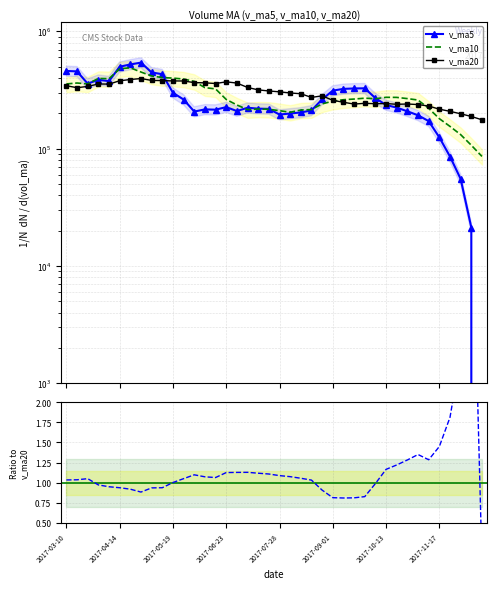

Which series changed the most between 8 and 27?

v_ma10